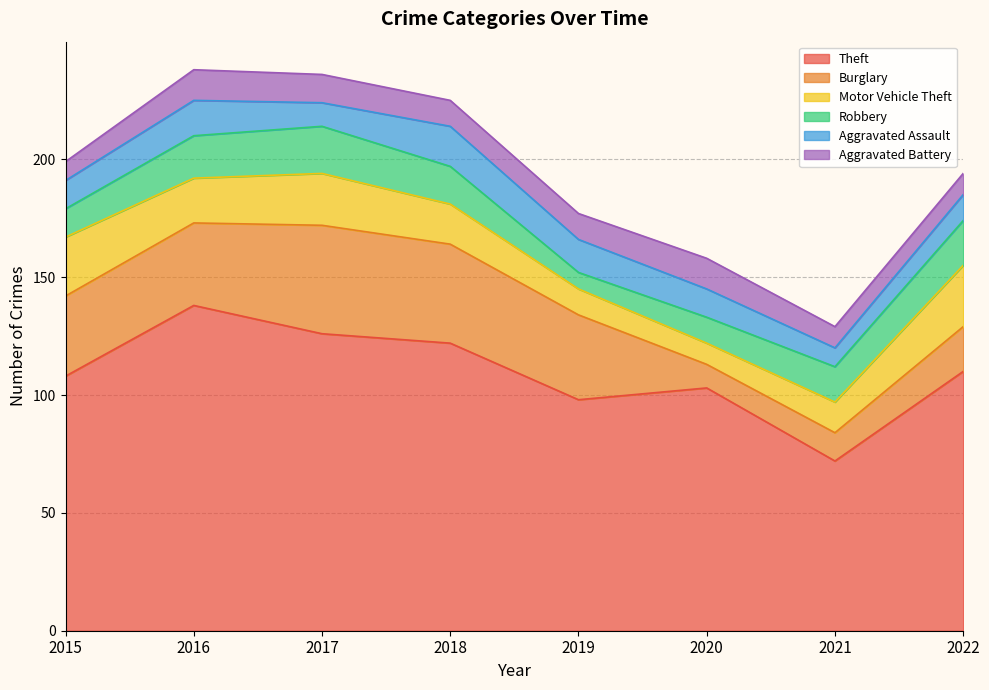

List the series in order of their peak value, lowest first.

Aggravated Battery, Aggravated Assault, Robbery, Motor Vehicle Theft, Burglary, Theft